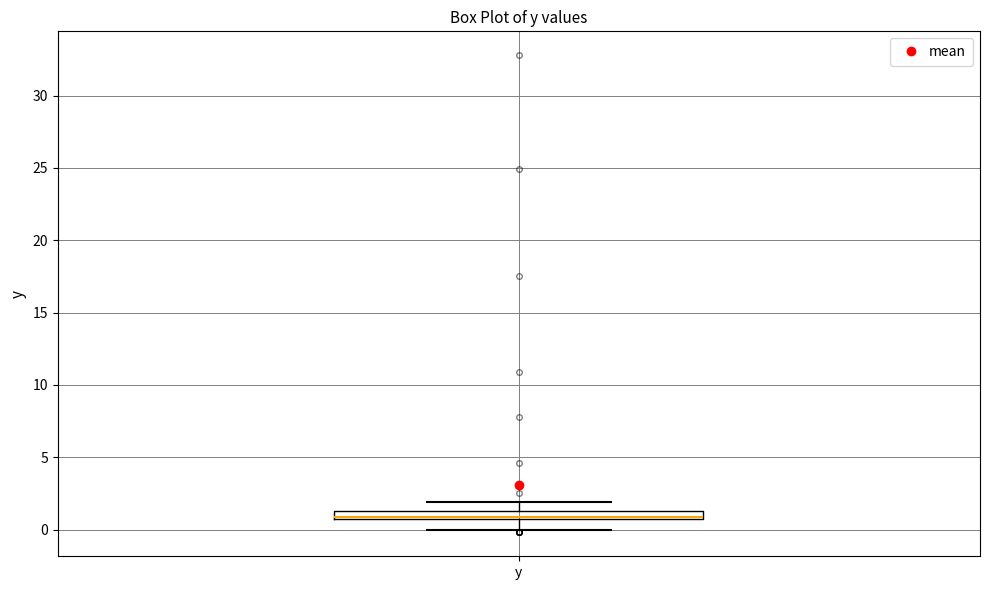

Where does the median line of the box for y sit on the y-axis? The values are not printed on the chart, so give them approximately, as read against the axis.

1.0